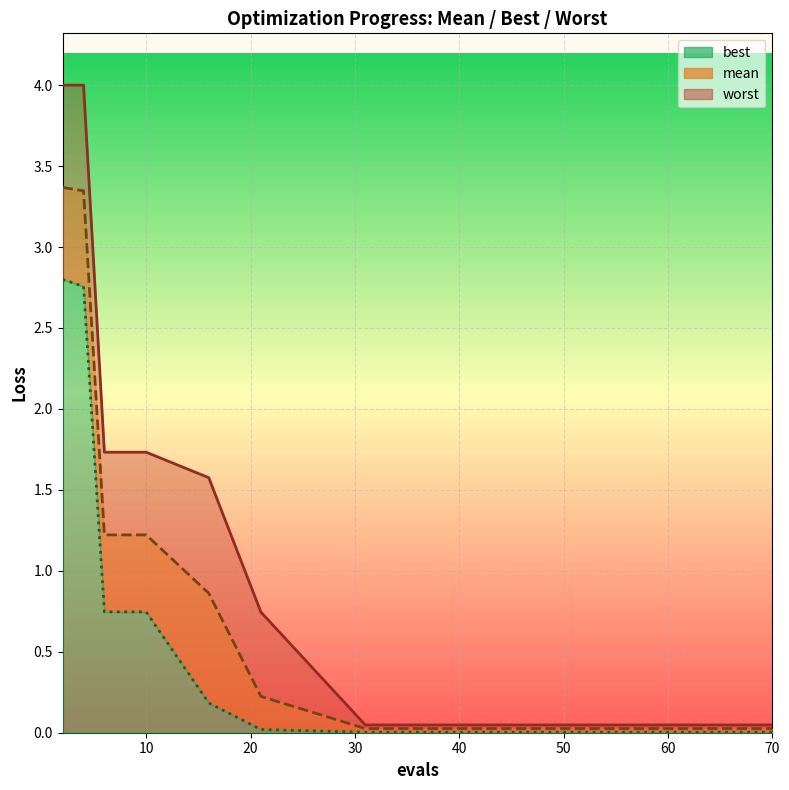

Count the number of data series in this chart.

3